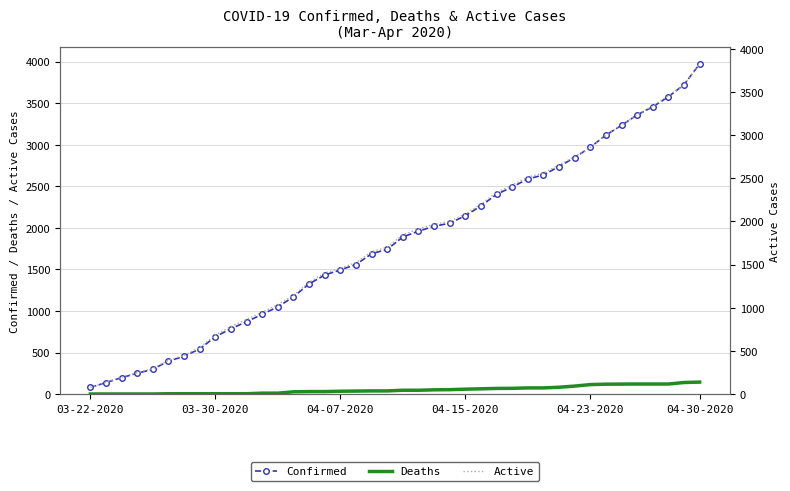

What is the spread (max minus min) of values at 14?

1295